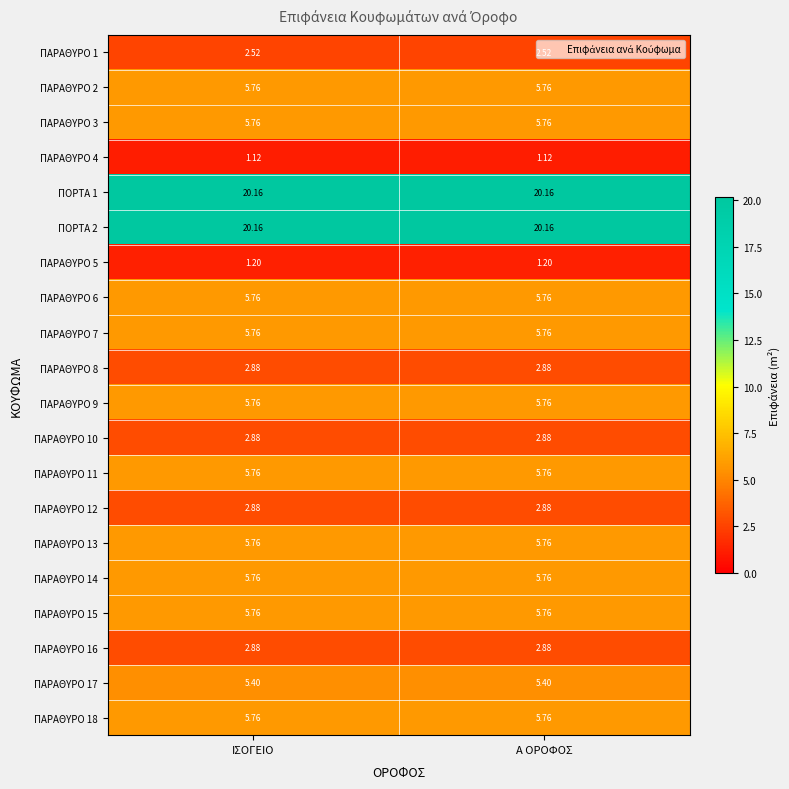

Is the value of ΠΑΡΑΘΥΡΟ 16 at Α ΟΡΟΦΟΣ greater than the value of ΠΑΡΑΘΥΡΟ 6 at ΙΣΟΓΕΙΟ?

No